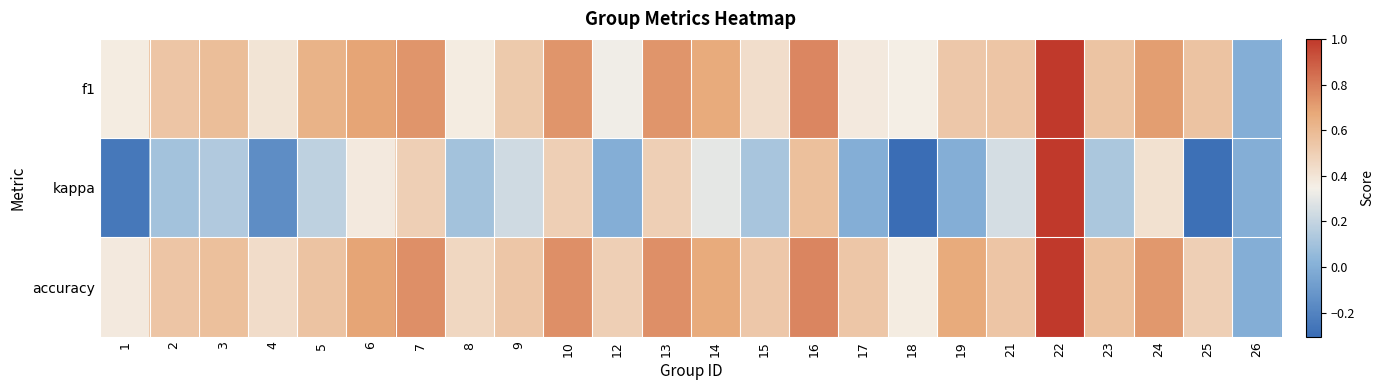

How many categories are shown in the chart?

24